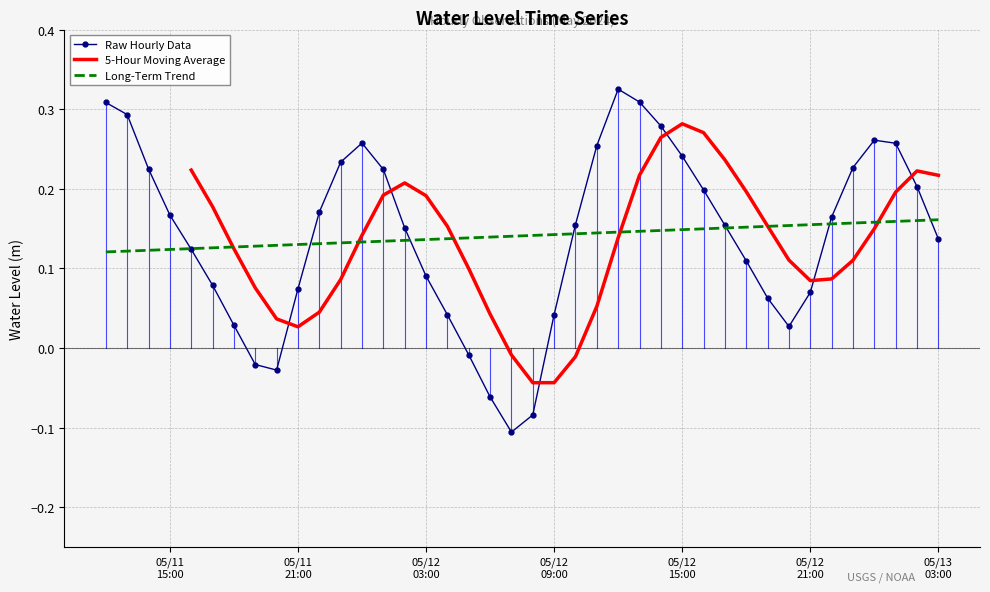

Rank the categories by value from highest to lowest.

2024-05-12 12:00:00, 2024-05-12 13:00:00, 2024-05-11 12:00:00, 2024-05-11 13:00:00, 2024-05-12 14:00:00, 2024-05-13 00:00:00, 2024-05-12 00:00:00, 2024-05-13 01:00:00, 2024-05-12 11:00:00, 2024-05-12 15:00:00, 2024-05-11 23:00:00, 2024-05-12 23:00:00, 2024-05-11 14:00:00, 2024-05-12 01:00:00, 2024-05-13 02:00:00, 2024-05-12 16:00:00, 2024-05-11 22:00:00, 2024-05-11 15:00:00, 2024-05-12 22:00:00, 2024-05-12 10:00:00, 2024-05-12 17:00:00, 2024-05-12 02:00:00, 2024-05-13 03:00:00, 2024-05-11 16:00:00, 2024-05-12 18:00:00, 2024-05-12 03:00:00, 2024-05-11 17:00:00, 2024-05-11 21:00:00, 2024-05-12 21:00:00, 2024-05-12 19:00:00, 2024-05-12 09:00:00, 2024-05-12 04:00:00, 2024-05-11 18:00:00, 2024-05-12 20:00:00, 2024-05-12 05:00:00, 2024-05-11 19:00:00, 2024-05-11 20:00:00, 2024-05-12 06:00:00, 2024-05-12 08:00:00, 2024-05-12 07:00:00